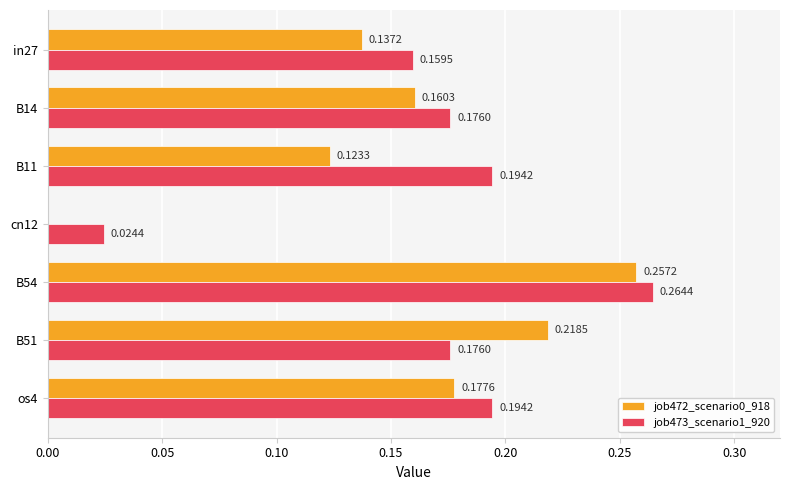

What is the sum of the job472_scenario0_918 values at B54 and B14?

0.4